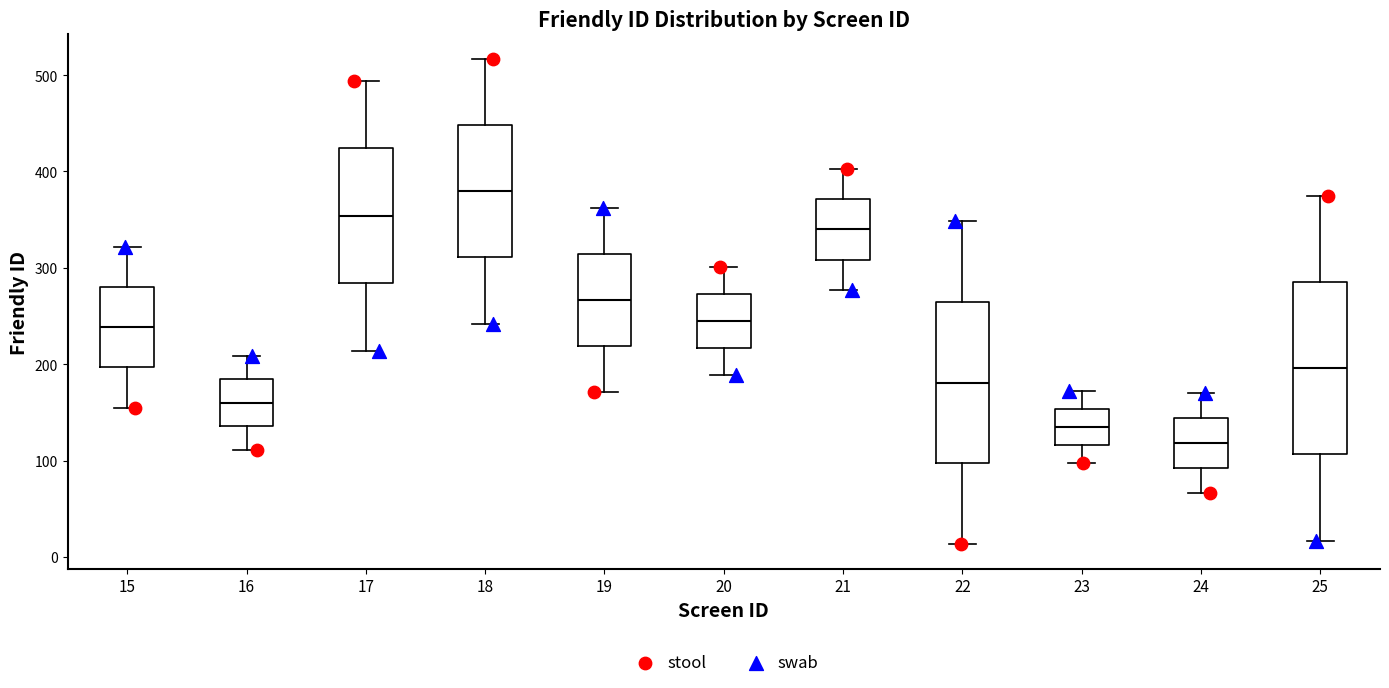

Reading left to right, read every box against the y-axis: the position of its median line, the range the box covers, and the ends of its whiskers. The values are not printed on the chart, so give them approximately, as read against the axis.

15: median 240, box 200 to 280, whiskers 160 to 320
16: median 160, box 140 to 180, whiskers 110 to 210
17: median 350, box 280 to 420, whiskers 210 to 490
18: median 380, box 310 to 450, whiskers 240 to 520
19: median 270, box 220 to 310, whiskers 170 to 360
20: median 250, box 220 to 270, whiskers 190 to 300
21: median 340, box 310 to 370, whiskers 280 to 400
22: median 180, box 100 to 270, whiskers 10 to 350
23: median 130, box 120 to 150, whiskers 100 to 170
24: median 120, box 90 to 140, whiskers 70 to 170
25: median 200, box 110 to 290, whiskers 20 to 380